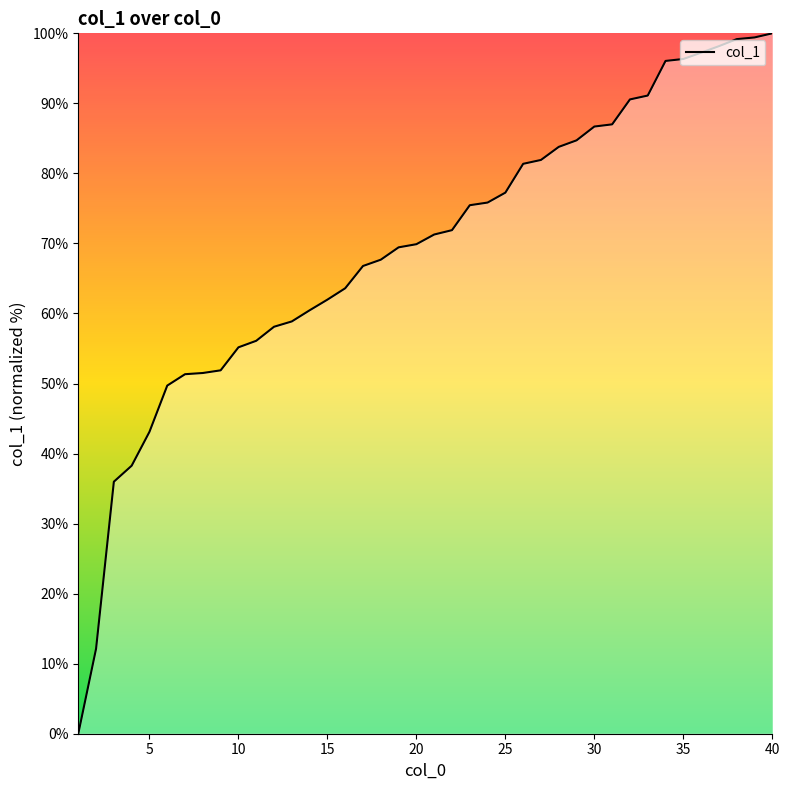

What is the greatest value displayed?

100.0